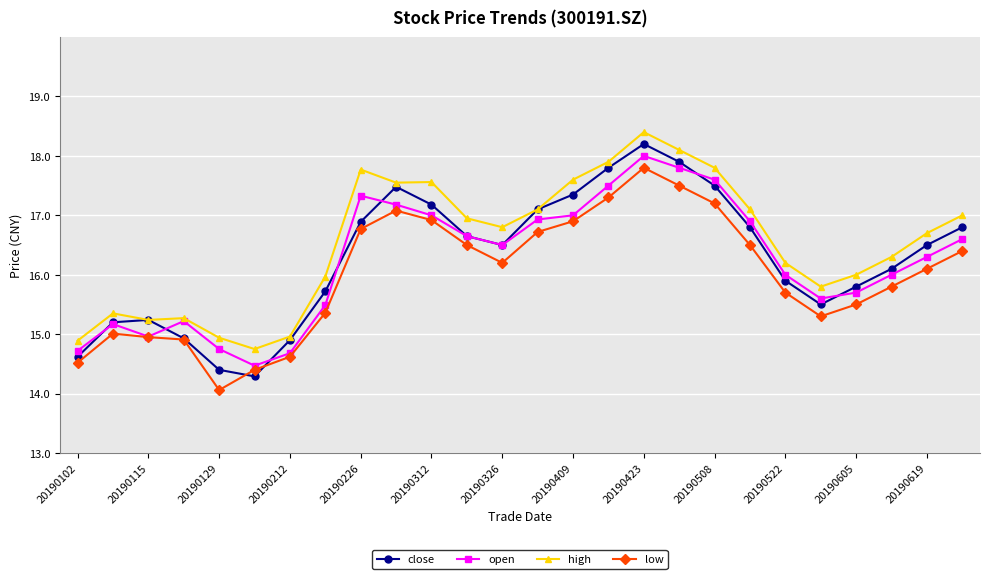

Which series has the largest range (max minus min)?

close